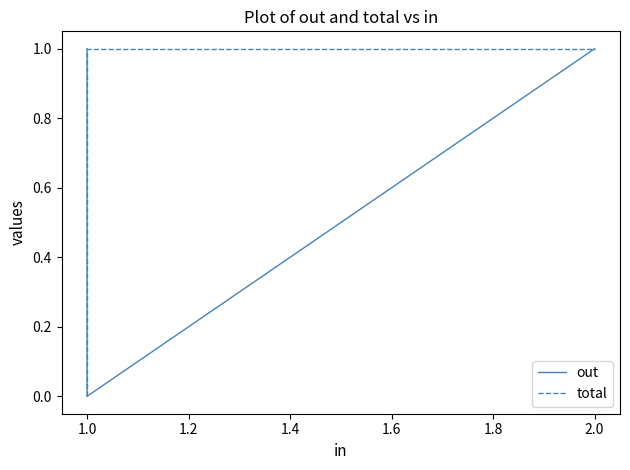

Which series has the largest total across all categories?

out